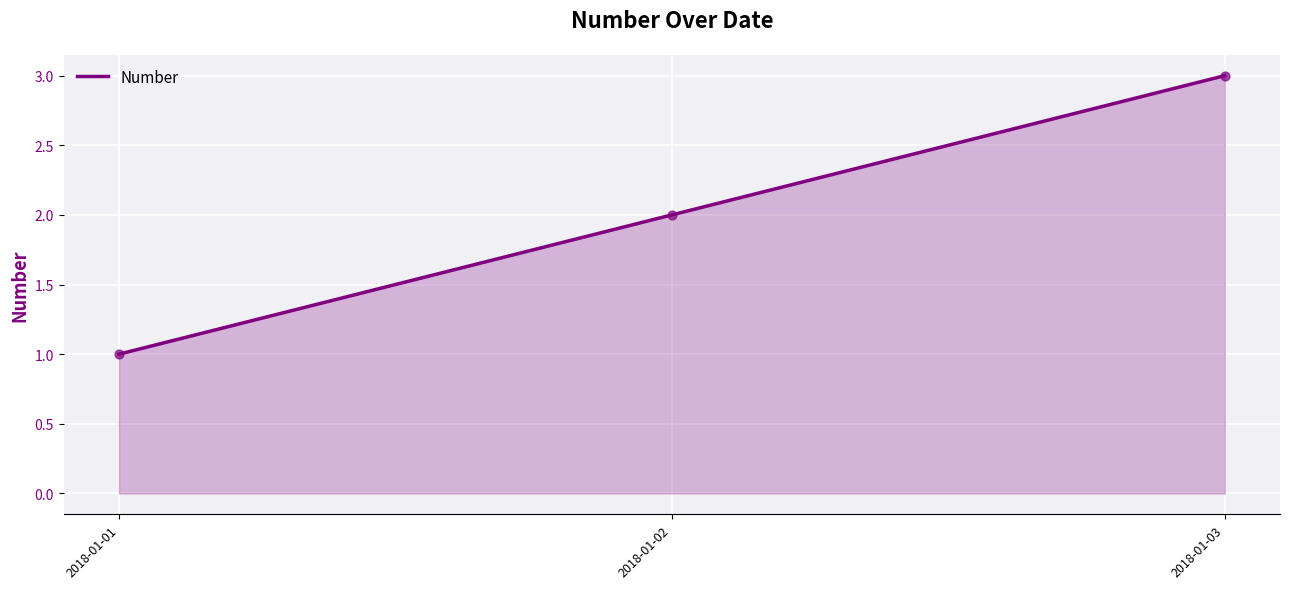

Which has a higher value, 2018-01-02 or 2018-01-03?

2018-01-03